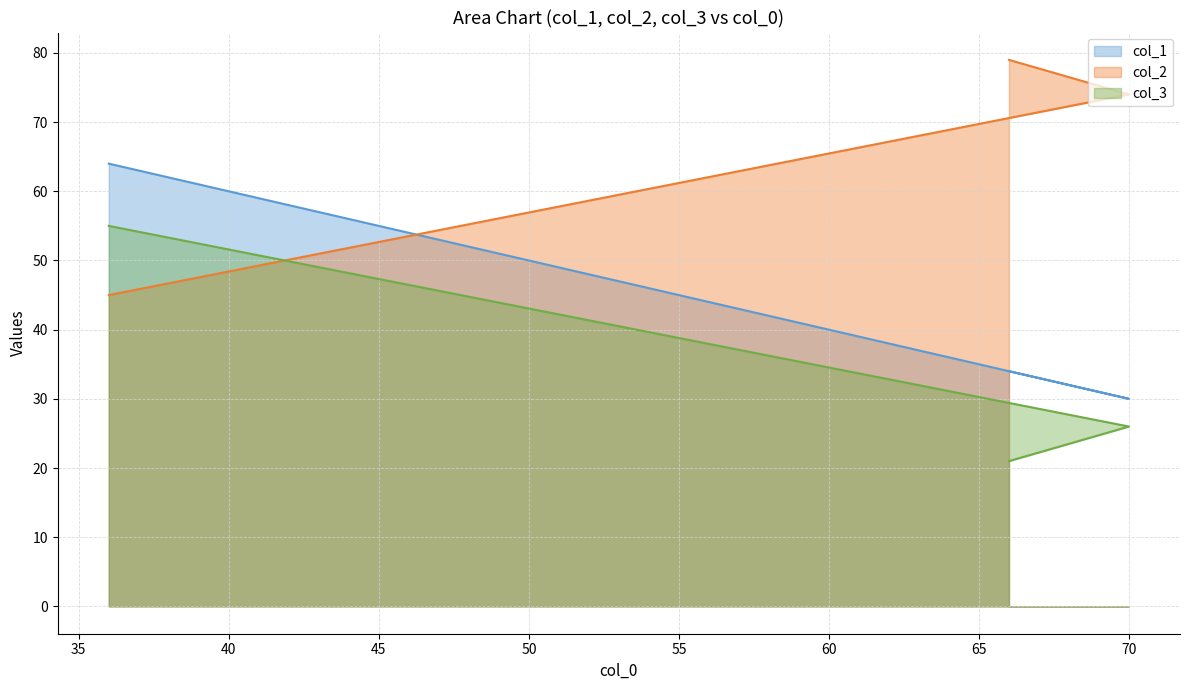

Read the col_3 value at 70.

26